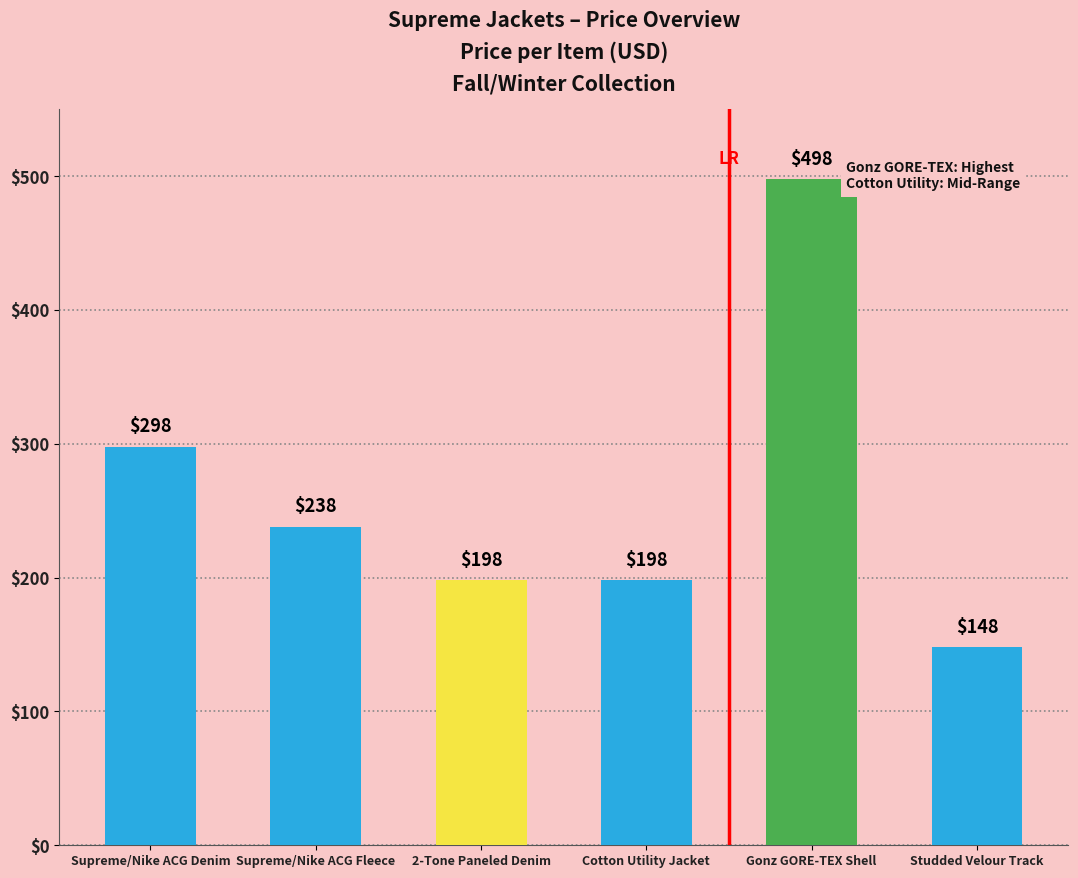

The value at Supreme/Nike ACG Fleece is 84. True or false?

False